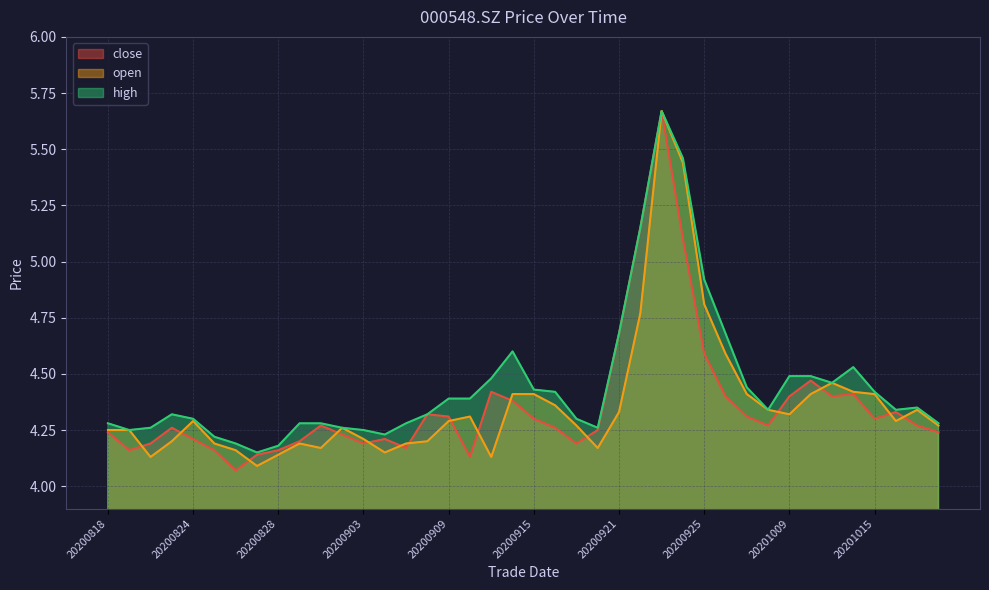

What value does the high series have at 20200928?

4.7